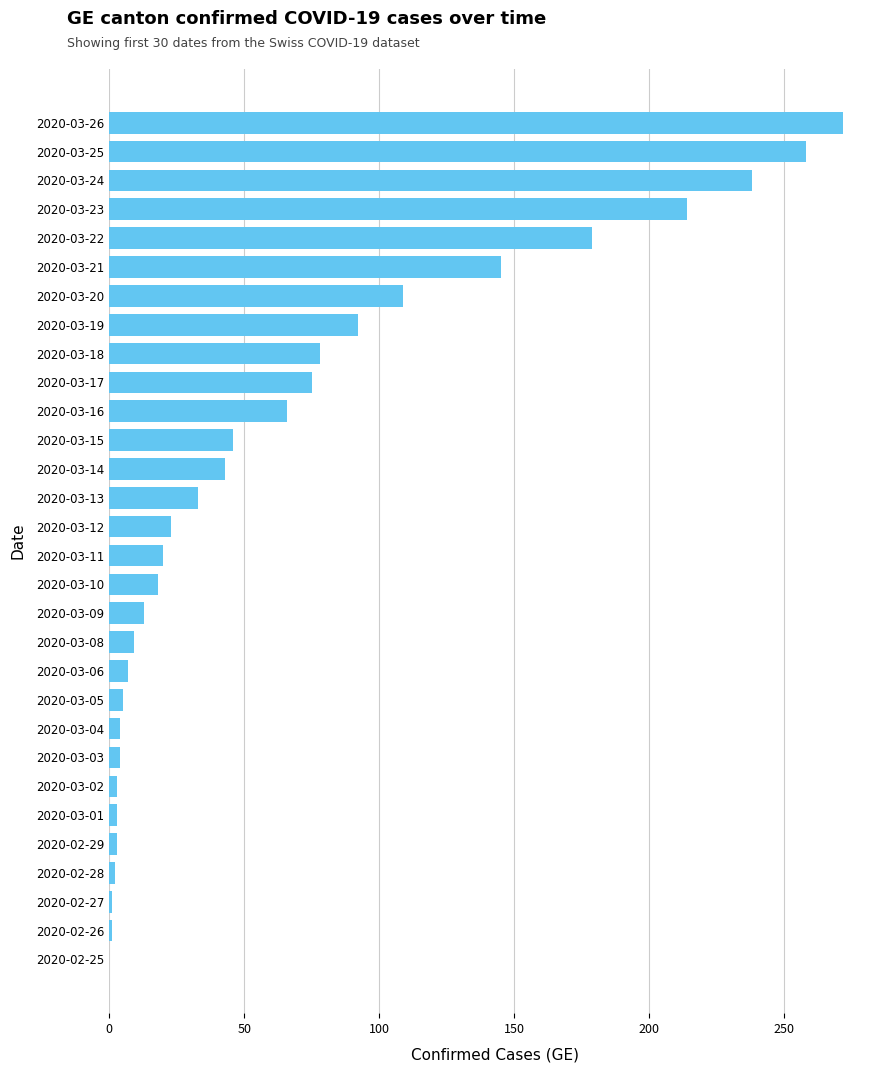

What is the sum of all values?

1964